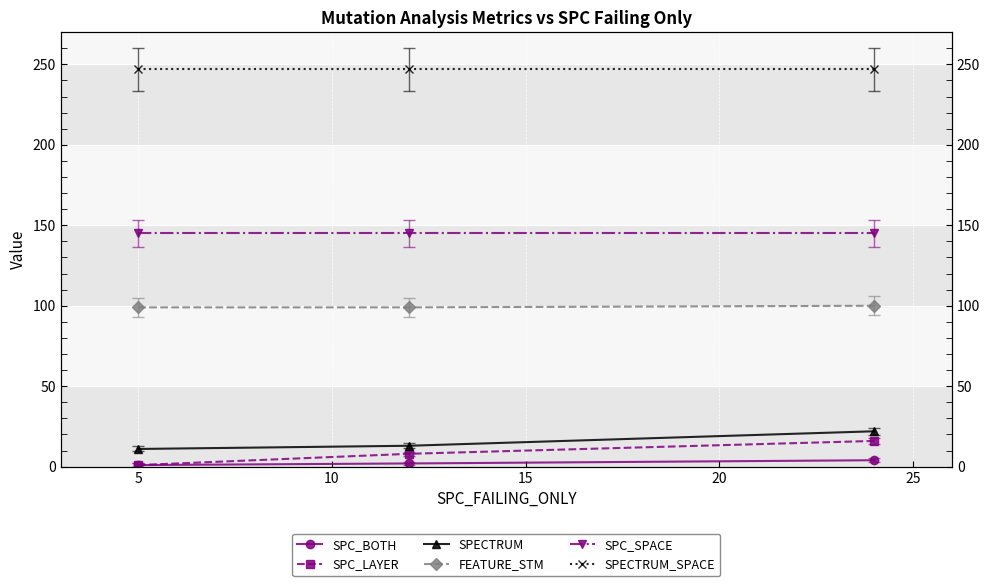

What is the value of the SPECTRUM_SPACE point at the 1st from the left?

247